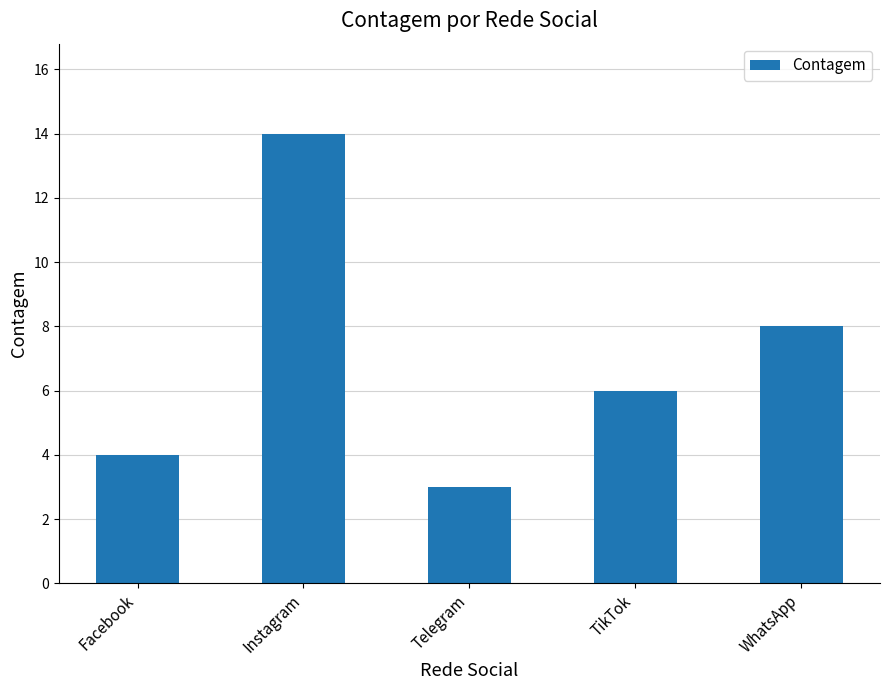

List the labels in order of value, smallest first.

Telegram, Facebook, TikTok, WhatsApp, Instagram